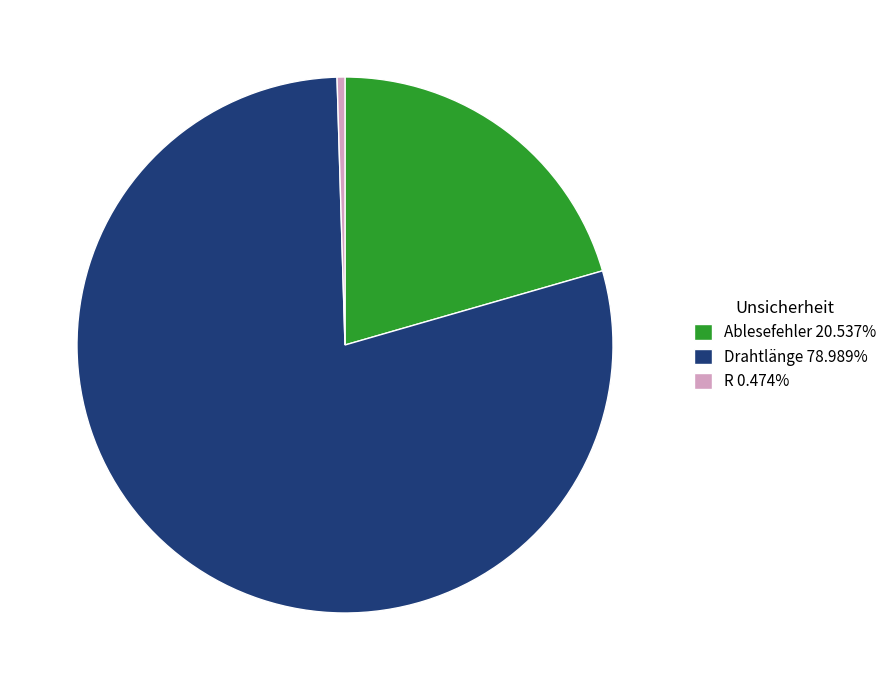

Which slice is the smallest?

R